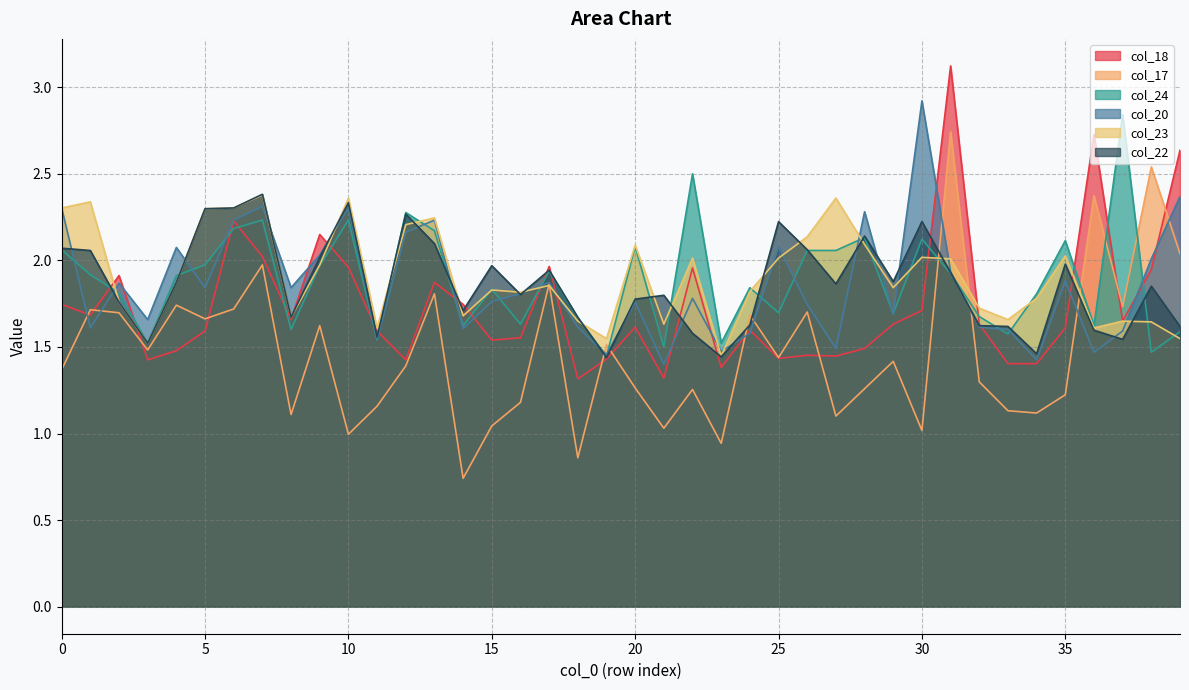

List the labels in order of col_24 value, largest first.

37, 22, 12, 7, 10, 6, 13, 28, 30, 35, 20, 0, 26, 27, 5, 9, 17, 31, 1, 4, 24, 15, 2, 34, 25, 29, 32, 18, 16, 14, 36, 8, 39, 33, 11, 3, 23, 21, 38, 19